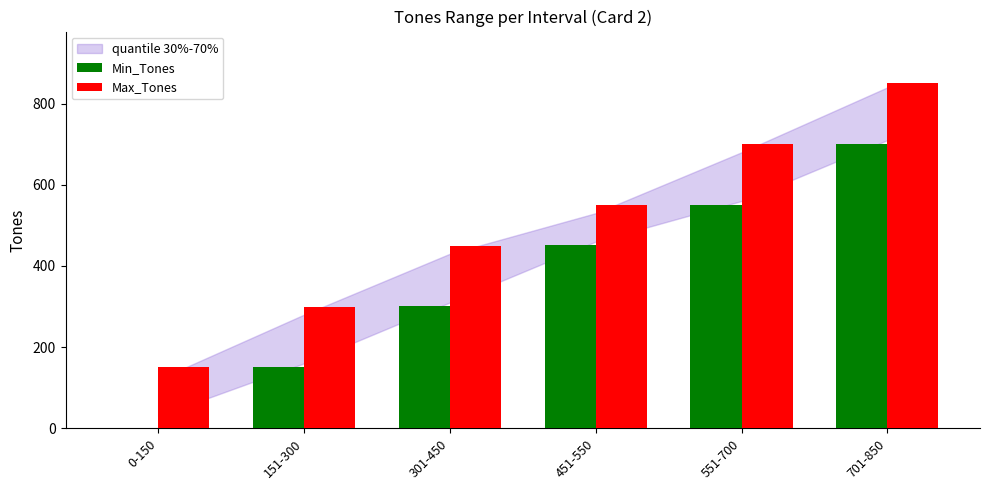

Between 151-300 and 451-550, which series saw the biggest shift?

Min_Tones